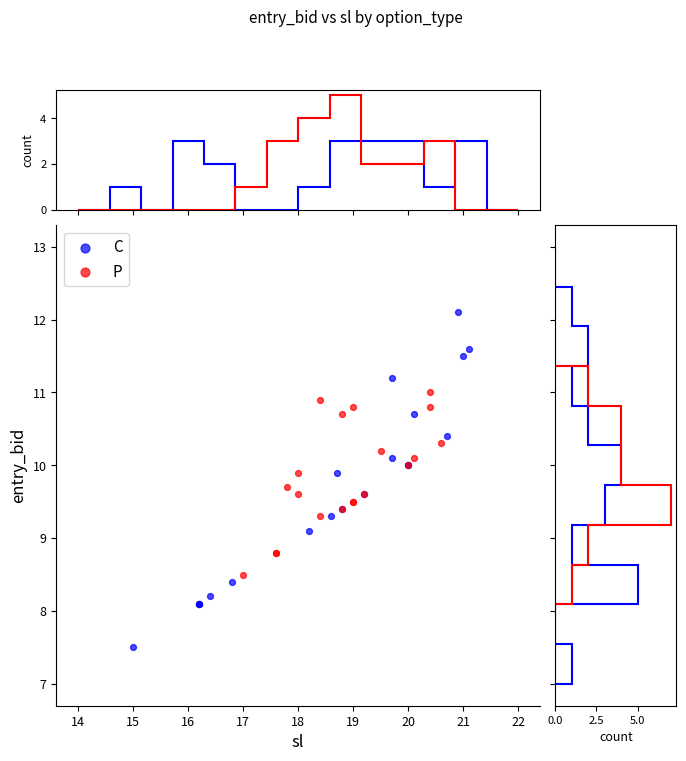

Which series reaches the minimum Y coordinate?

C